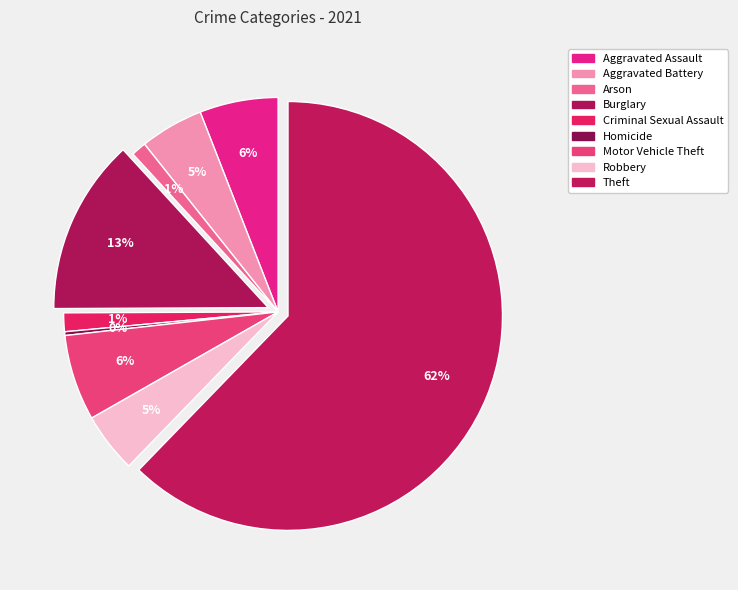

How many segments does this pie chart have?

9